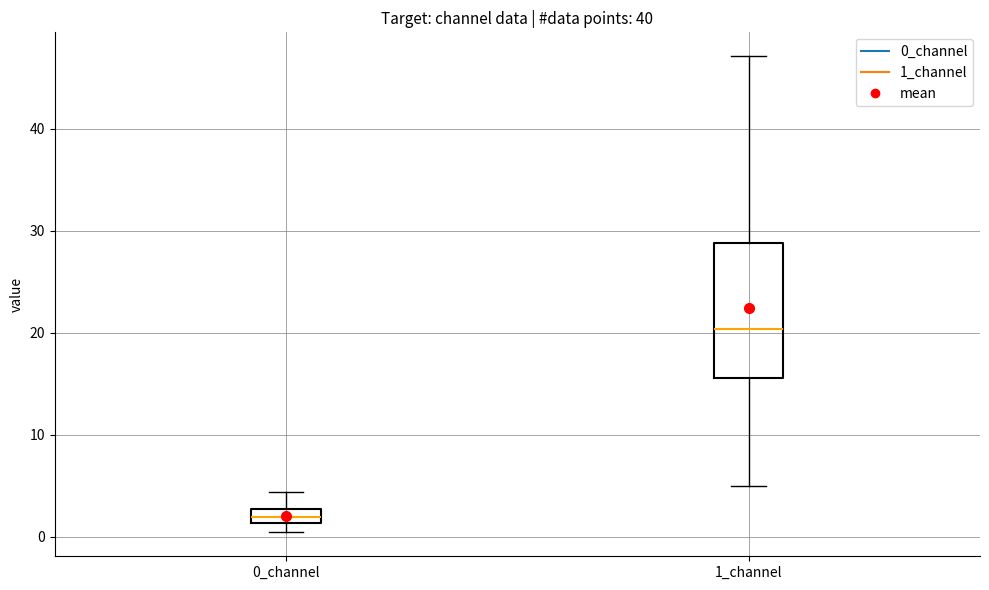

Which box is the tallest, from its lower edge to its upper edge?

1_channel